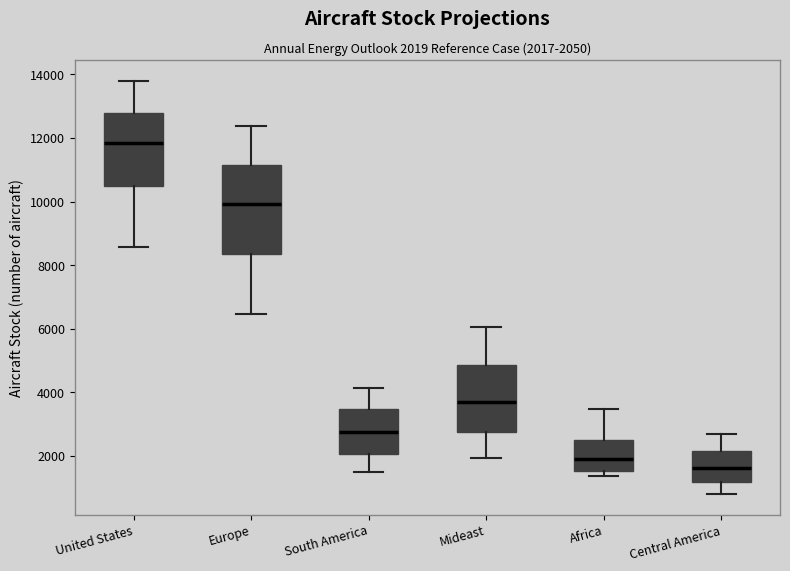

Which box has the highest median line?

United States